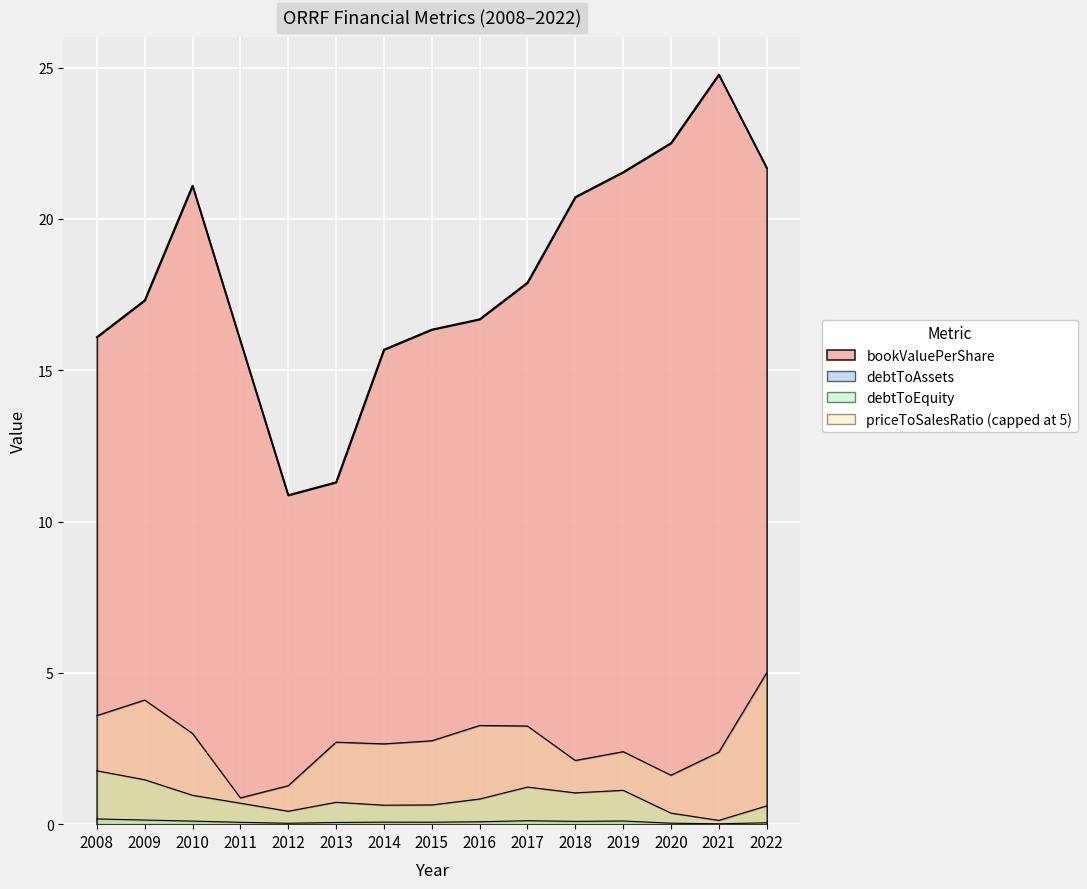

Where is the data nearest to the value 17?

2009